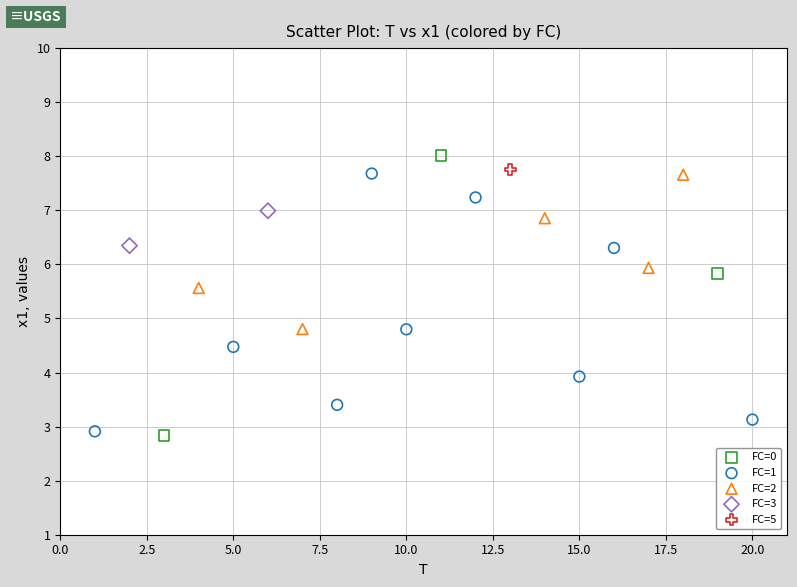

Which series contains the highest Y value?

FC=0